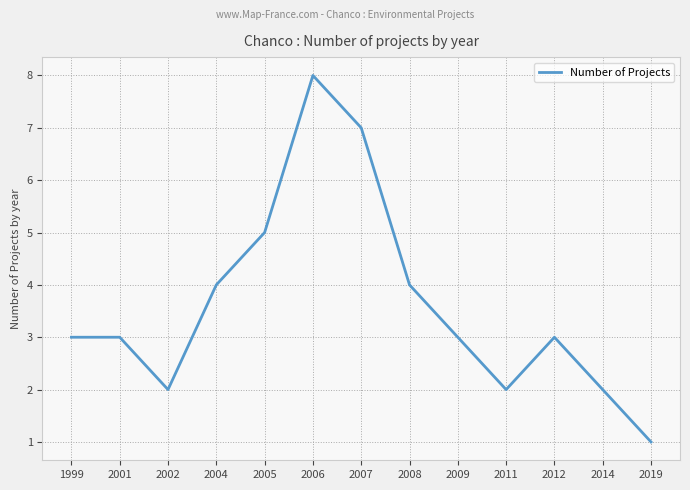

What is the change in value from 2006 to 2012?

-5